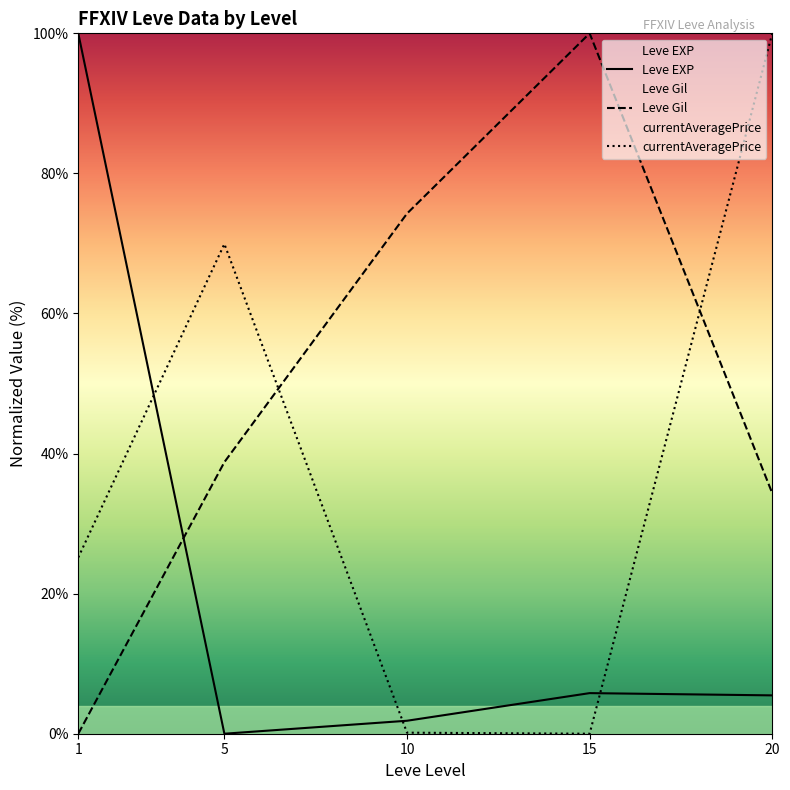

What is the difference between the highest and lowest values at 10?

74.1